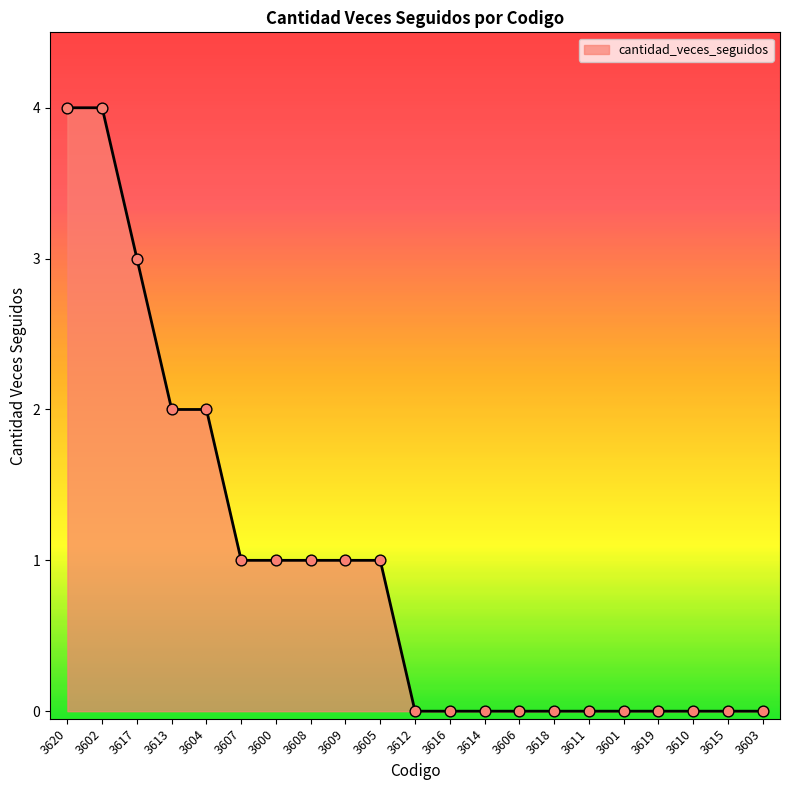

Between 3605 and 3616, which is larger?

3605